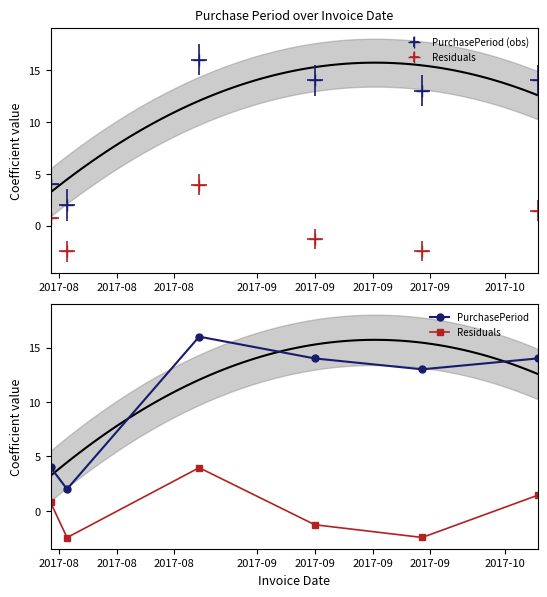

The Residuals series shows -0.4 at 2017-09. True or false?

False